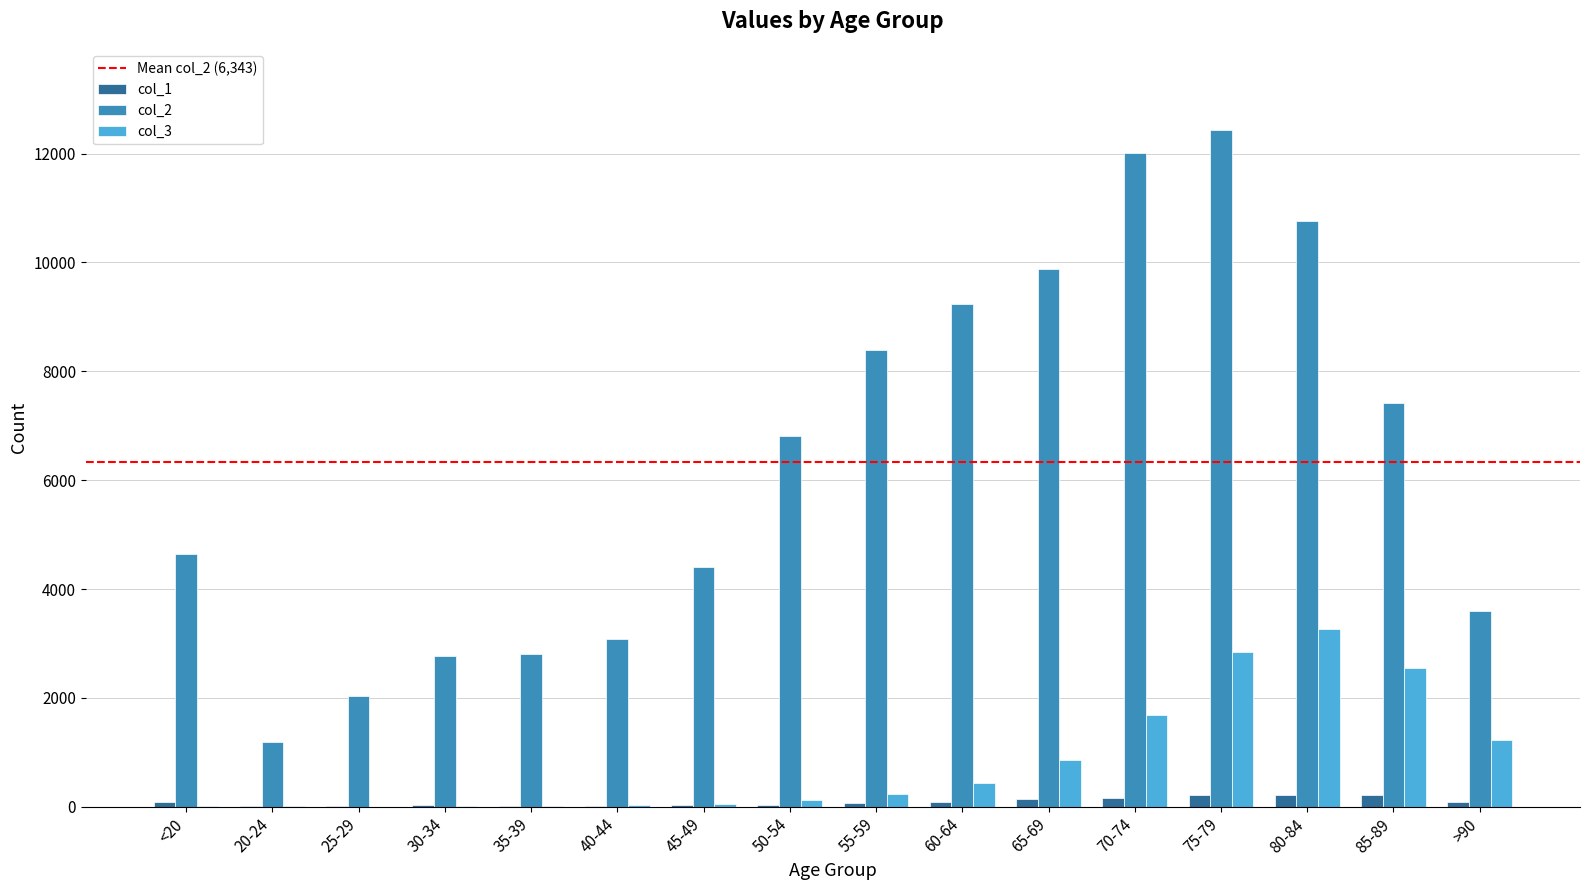

Which series has the largest total across all categories?

col_2